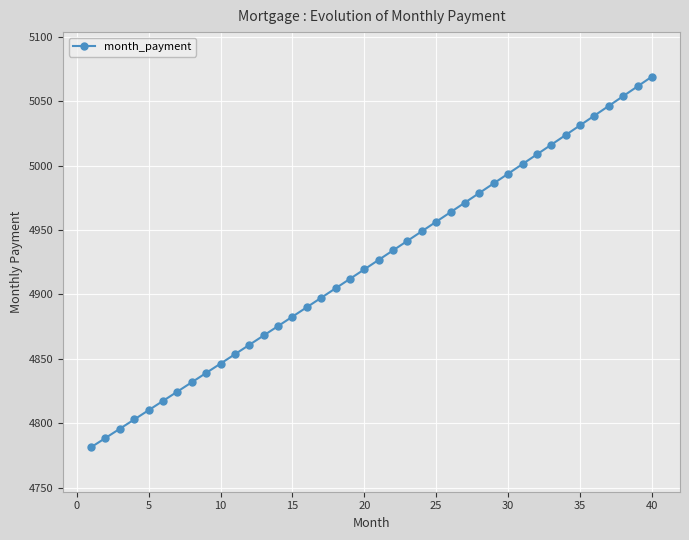

What is the sum of all values?

196954.5